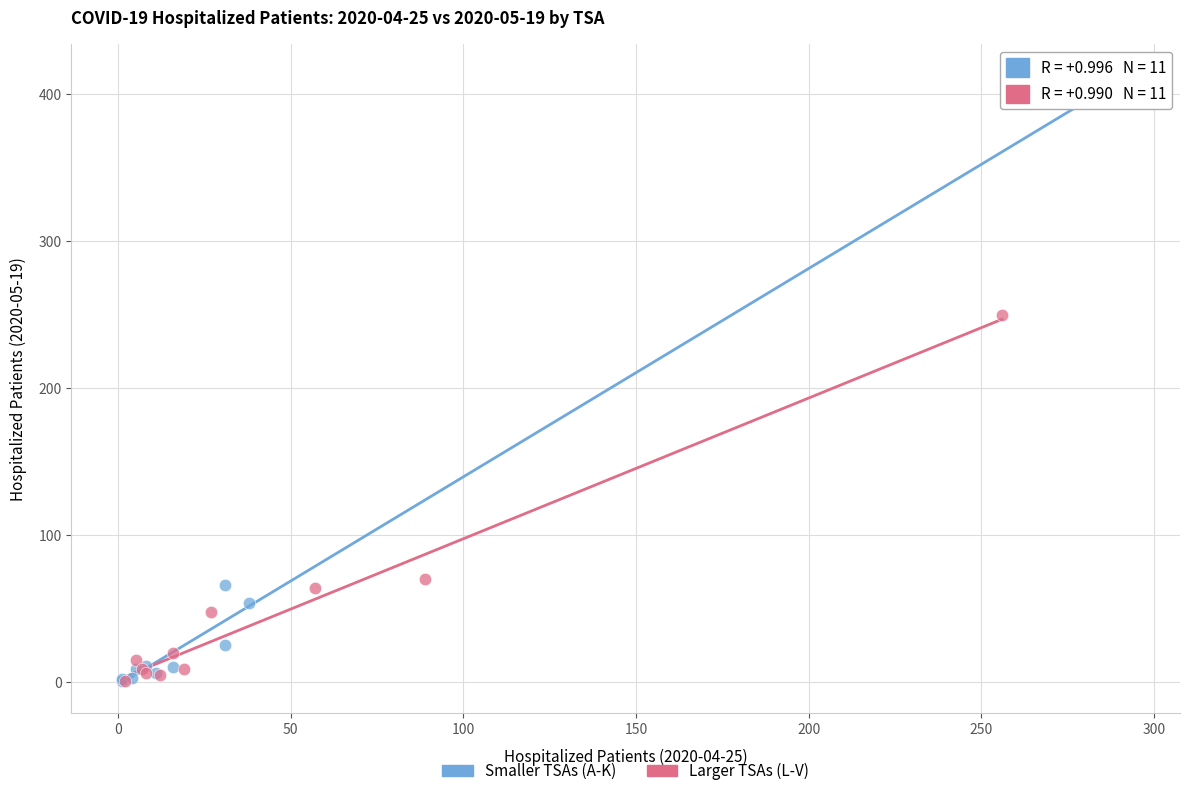

What are all the series names shown in the legend?

Smaller TSAs (A-K), Larger TSAs (L-V)